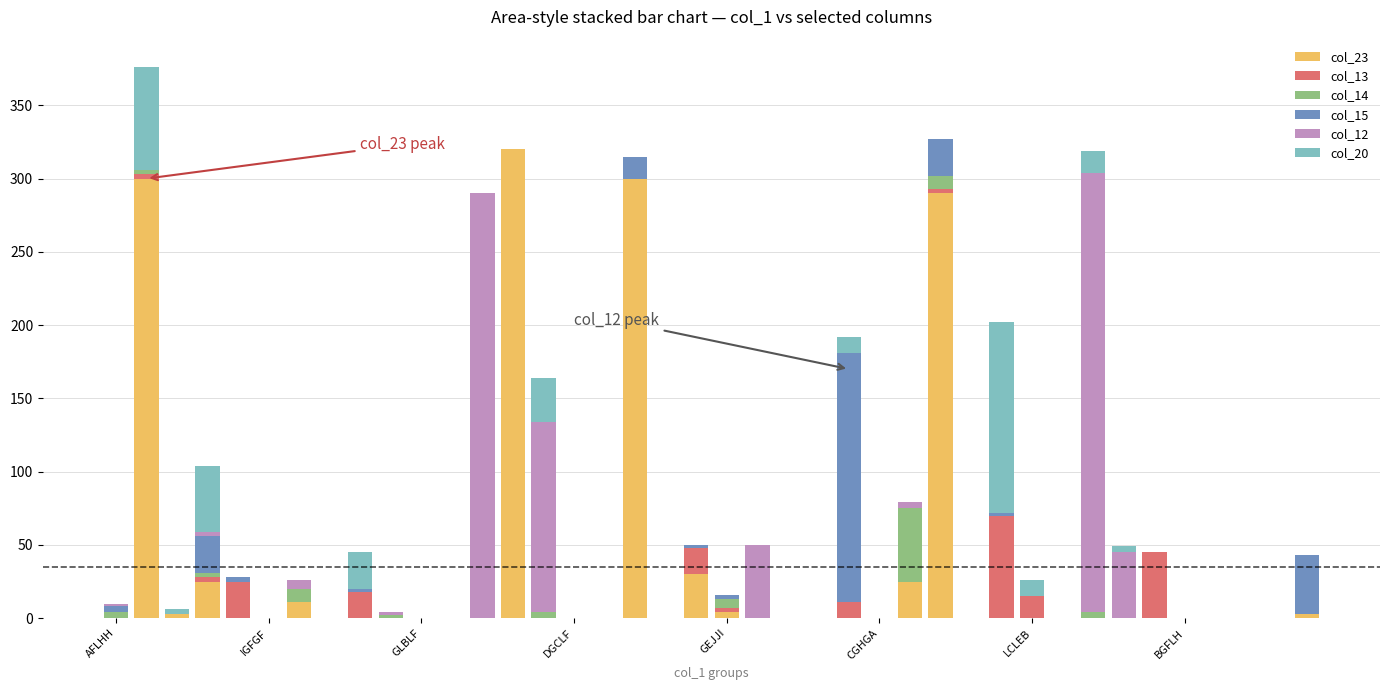

What is the difference between the maximum and second lowest values in the col_23 series?

320